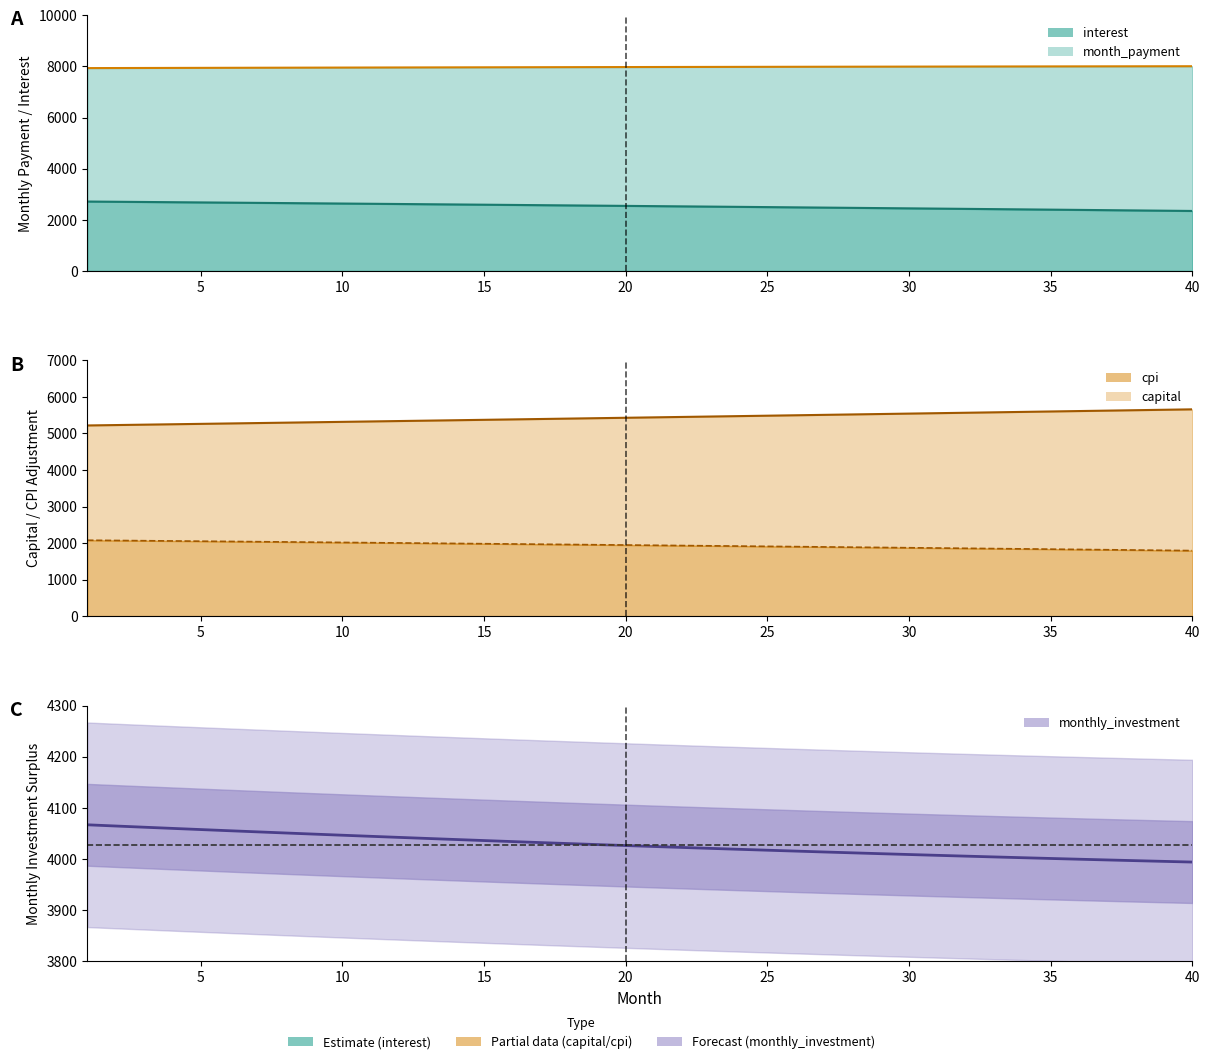

True or false: interest and capital intersect in this chart.

False